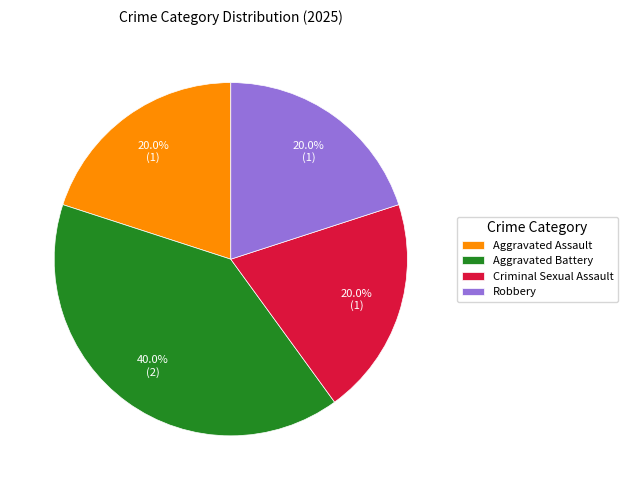

To the nearest percent, what portion does Criminal Sexual Assault represent?

20%